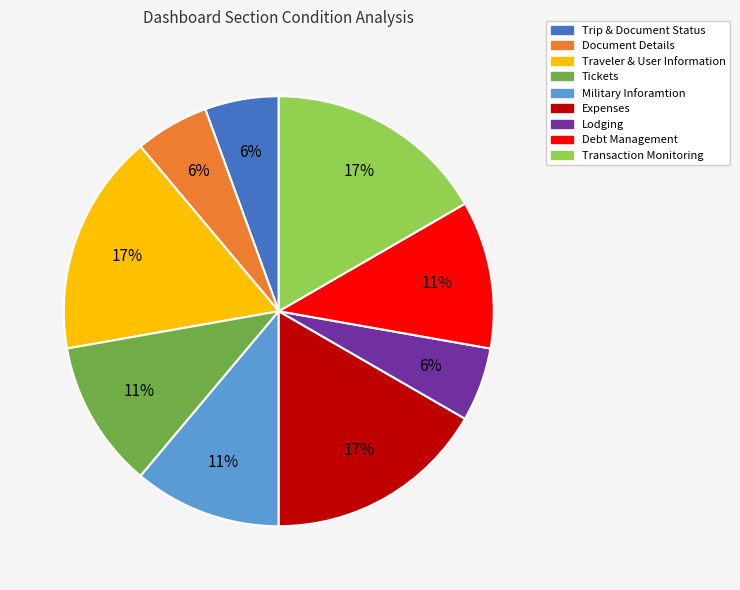

Do Document Details and Transaction Monitoring together represent more than half of the pie?

No